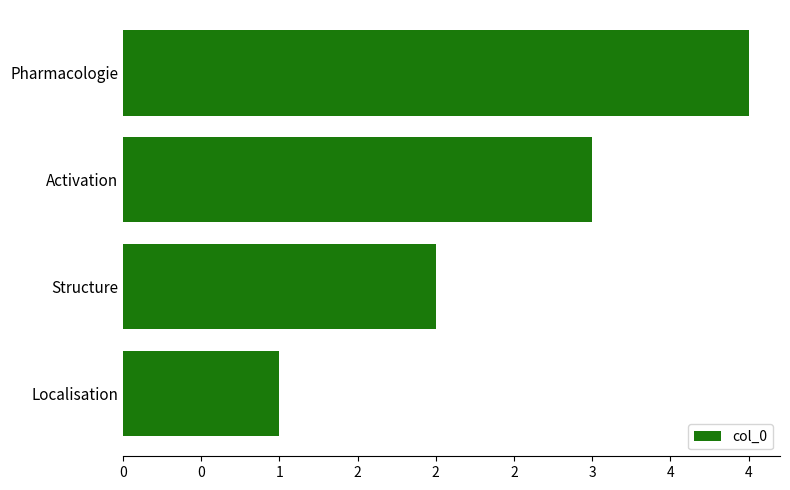

List the labels in order of value, smallest first.

Localisation, Structure, Activation, Pharmacologie